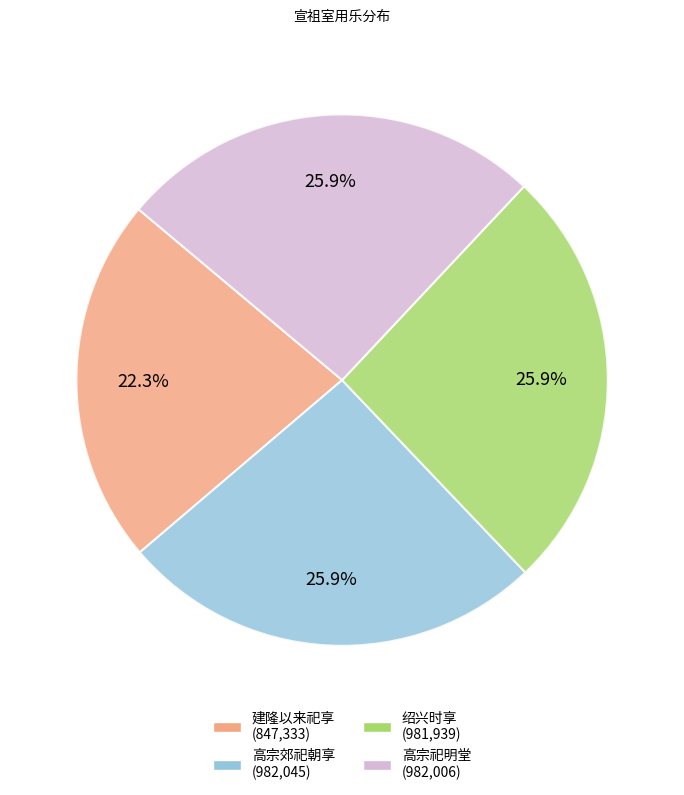

Does any single category account for the majority?

No